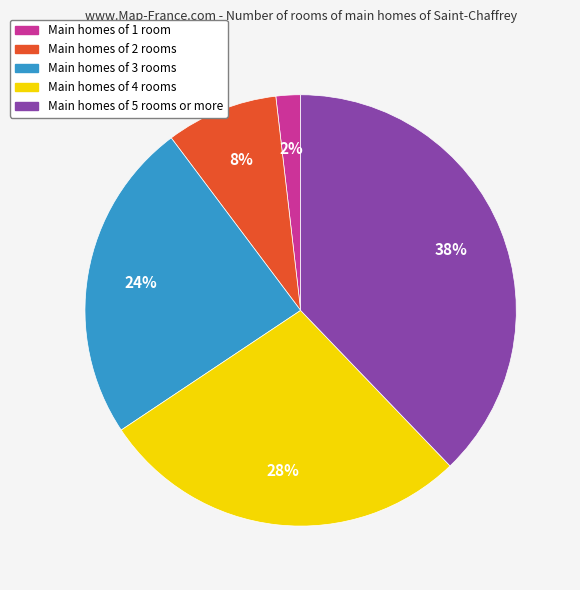

Is there a majority slice in this chart?

No